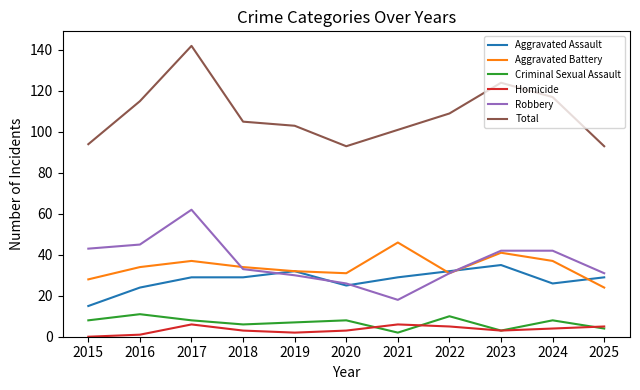

Is the value of Robbery at 2020 greater than the value of Aggravated Battery at 2022?

No